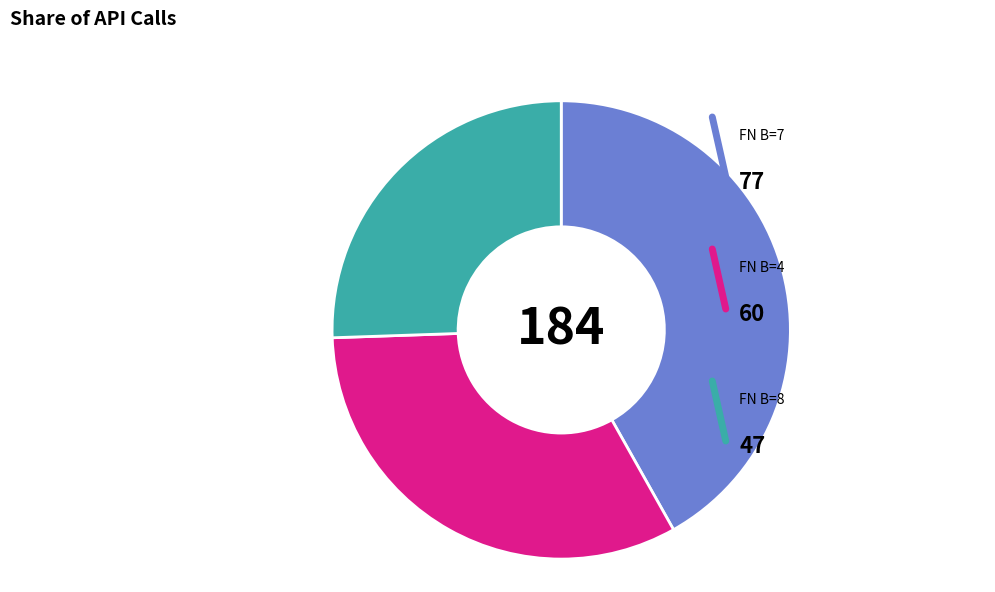

Is there a majority slice in this chart?

No